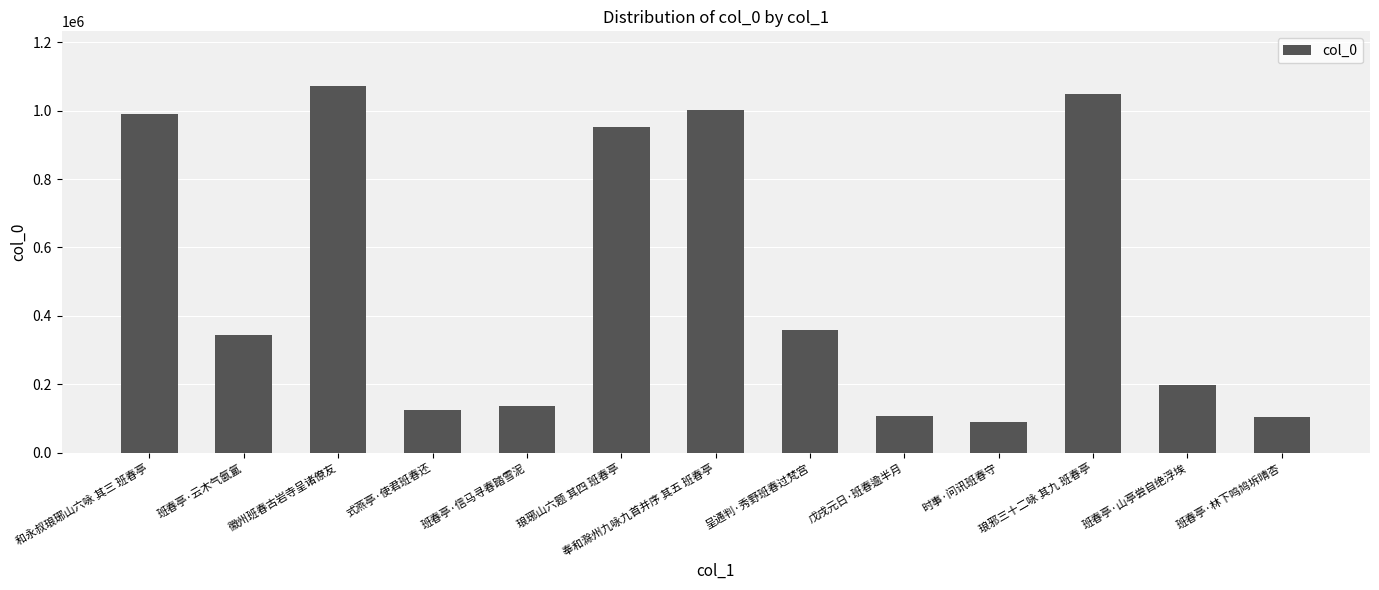

What is the label of the 5th bar from the right?

戊戌元日·班春逾半月